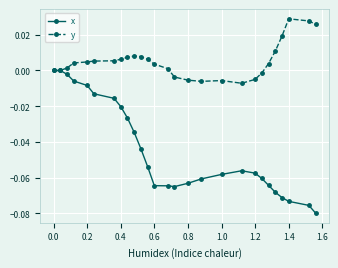

What is the sum of all x values?

-1.2